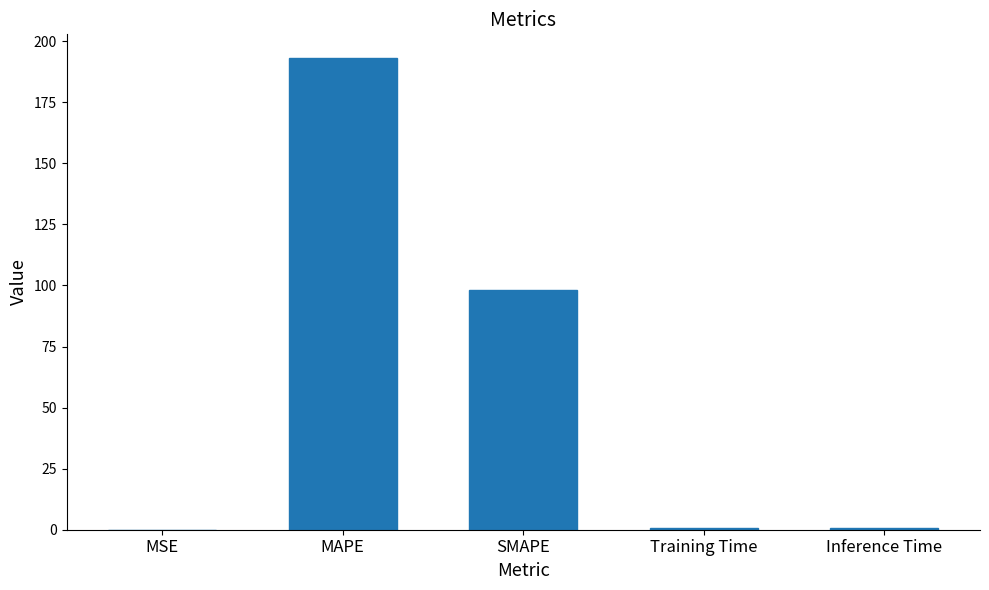

Which has a higher value, SMAPE or Training Time?

SMAPE